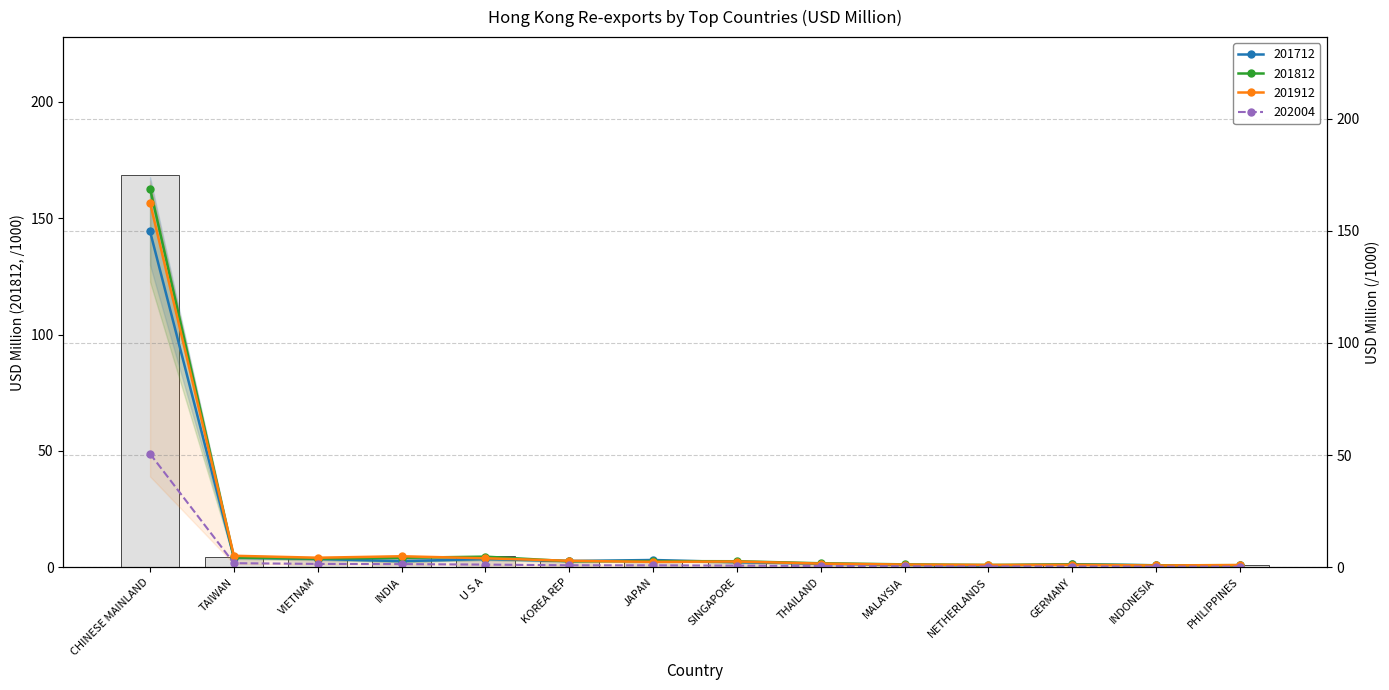

At which label is 201712 closest to 75?

TAIWAN